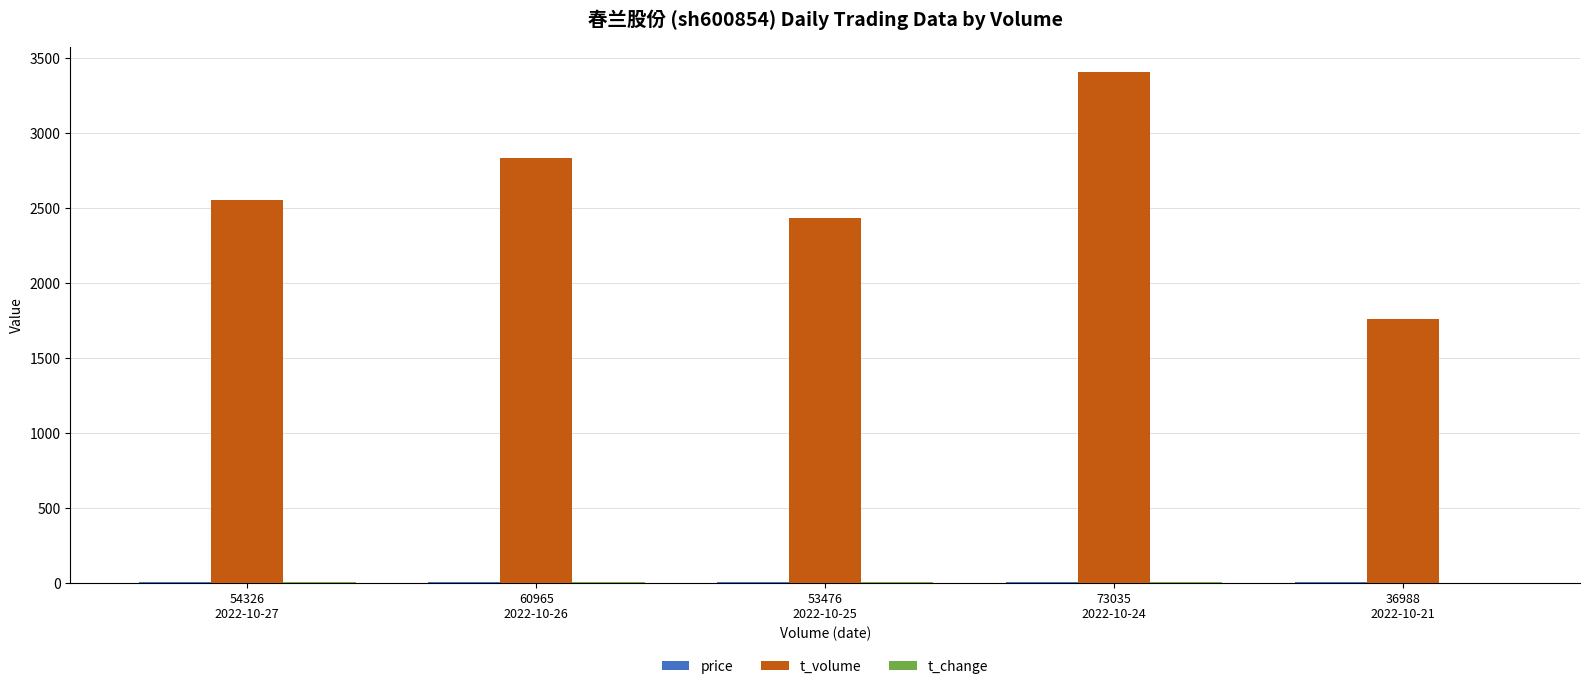

Which series has the largest total across all categories?

t_volume